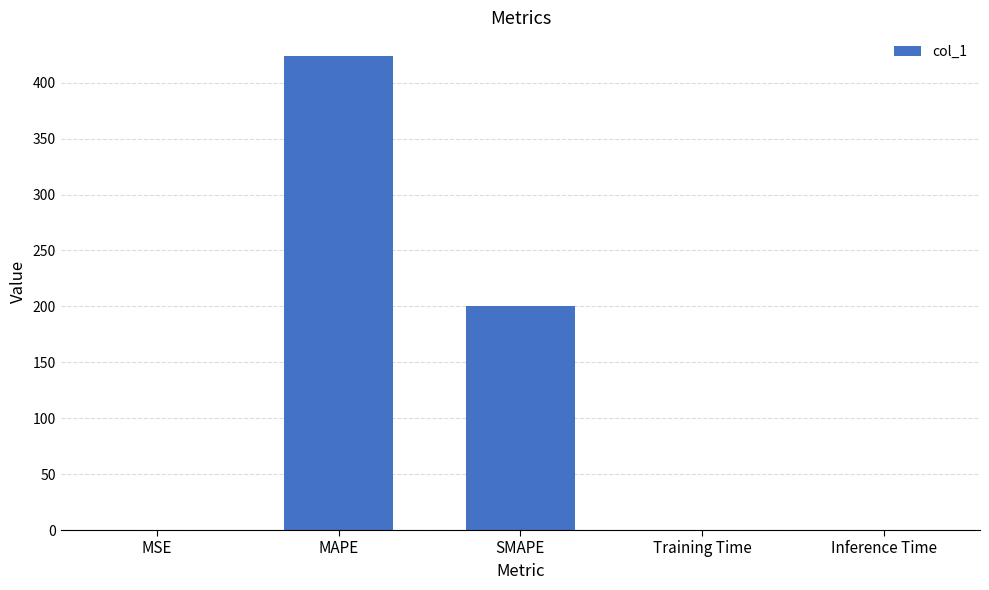

How many data points does each series have?

5